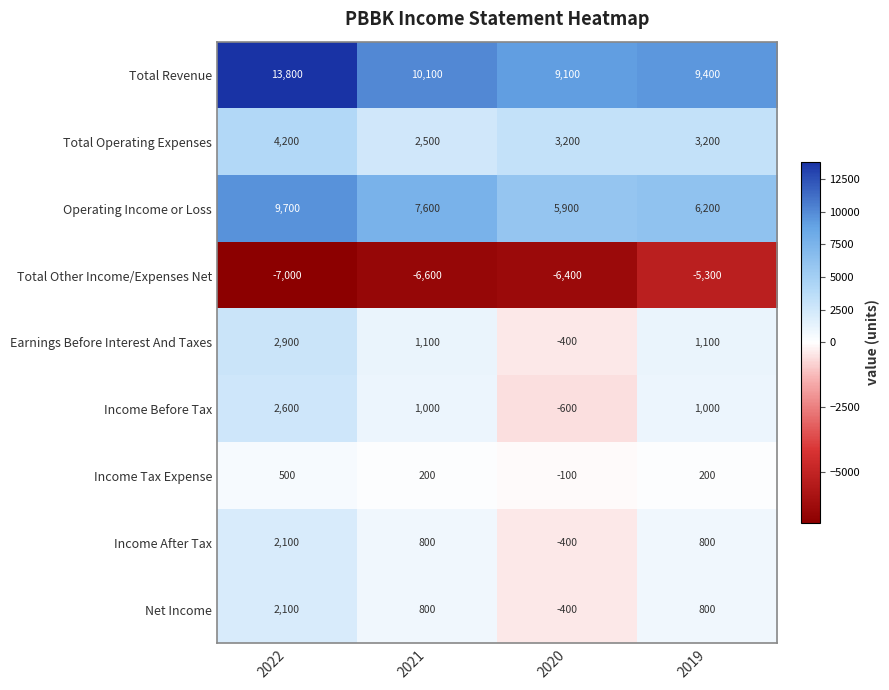

At which label does Earnings Before Interest And Taxes first exceed 1100?

2022